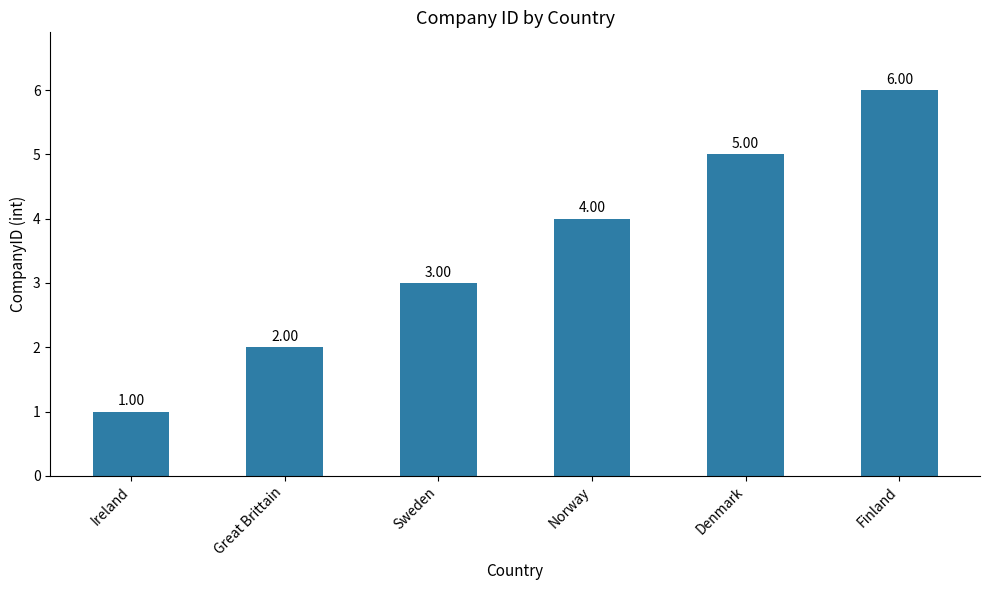

What is the label of the 2nd bar from the right?

Denmark